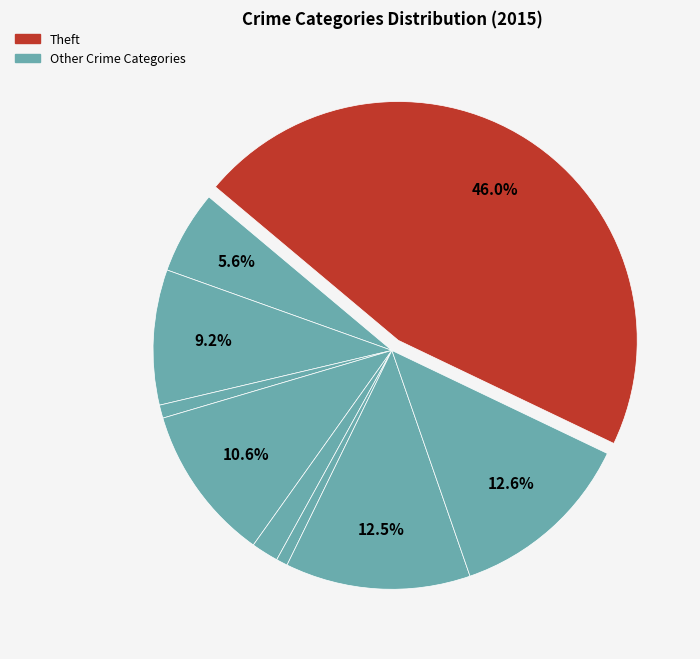

To the nearest percent, what is the difference between the largest and smallest slice percentages?

45%